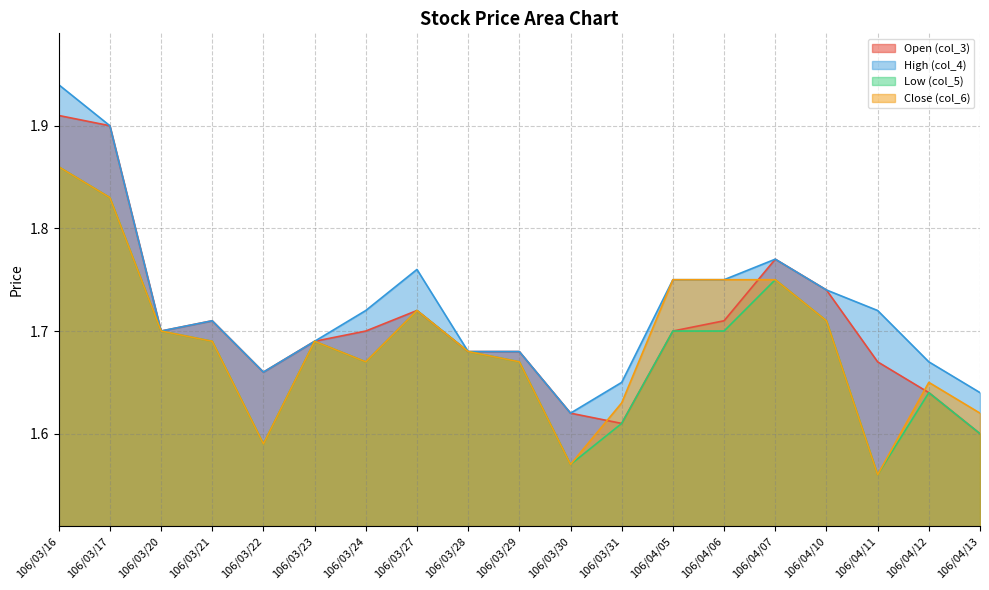

Does the chart display data point markers on the line(s)?

No